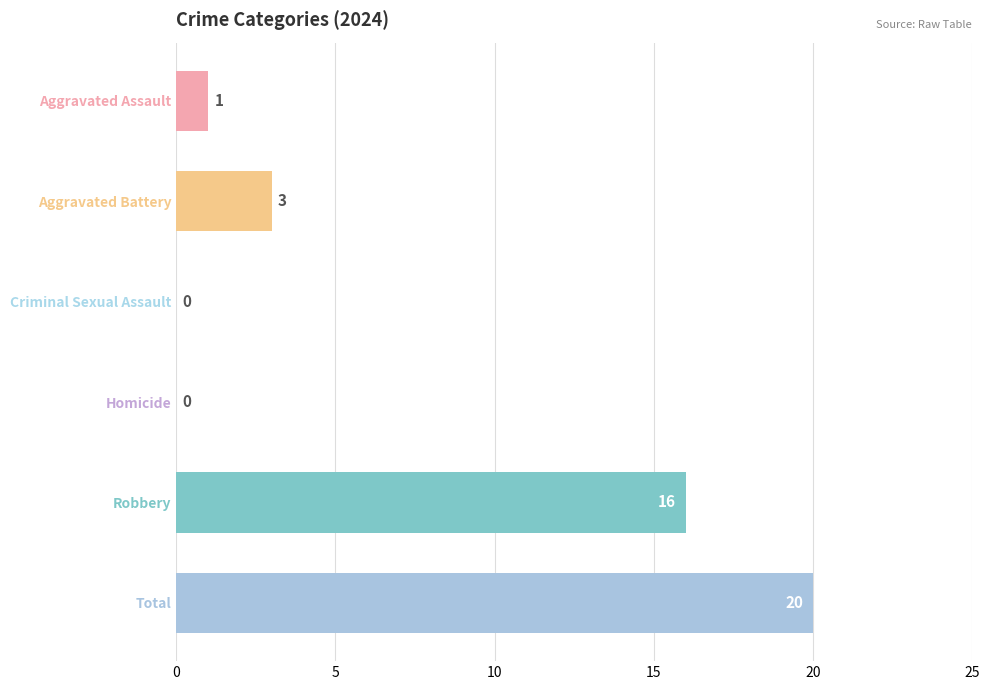

At which label is the value closest to 10?

Robbery